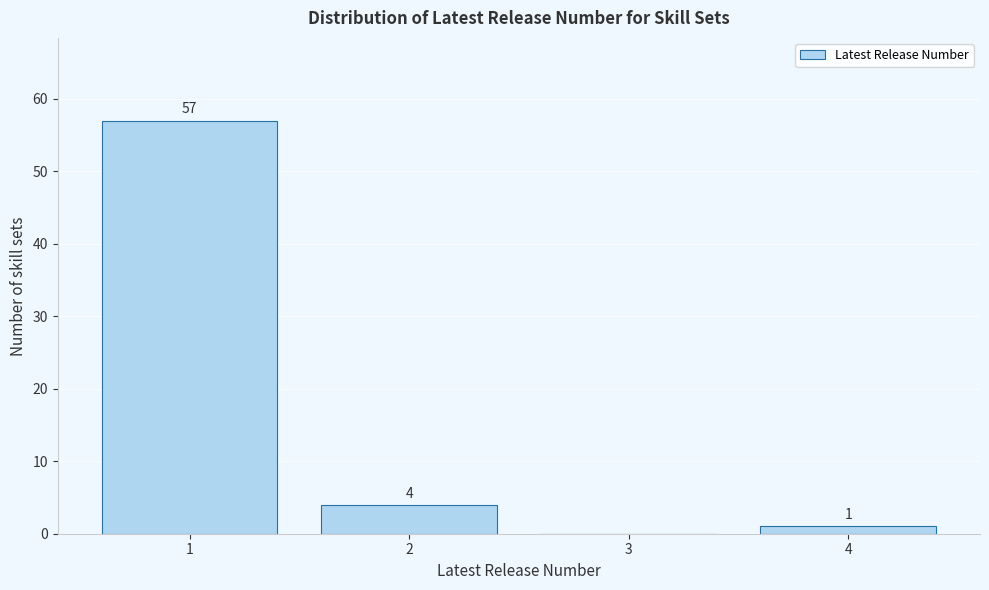

Over which range of the x-axis is the bar tallest?

0.5 to 1.5